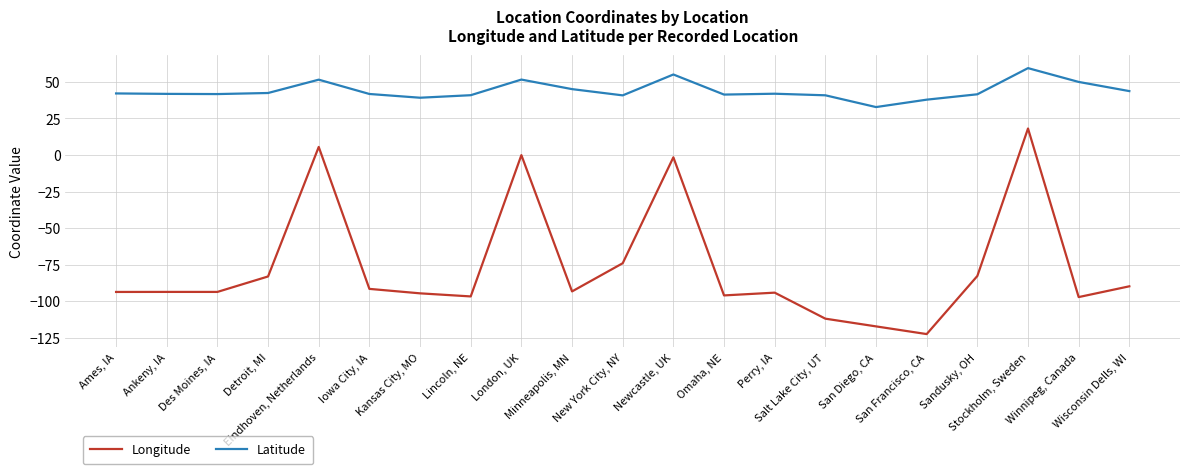

True or false: Longitude has a value of -160.0 at Kansas City, MO.

False